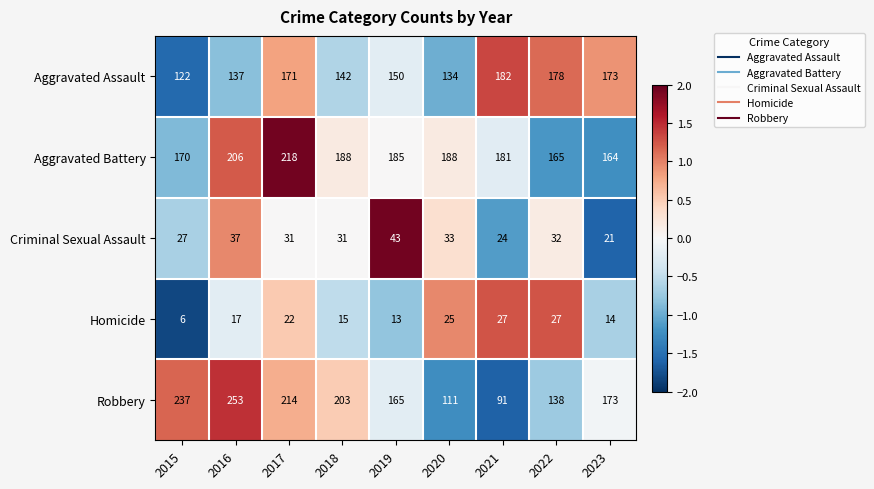

At which label does Robbery first exceed 173?

2015